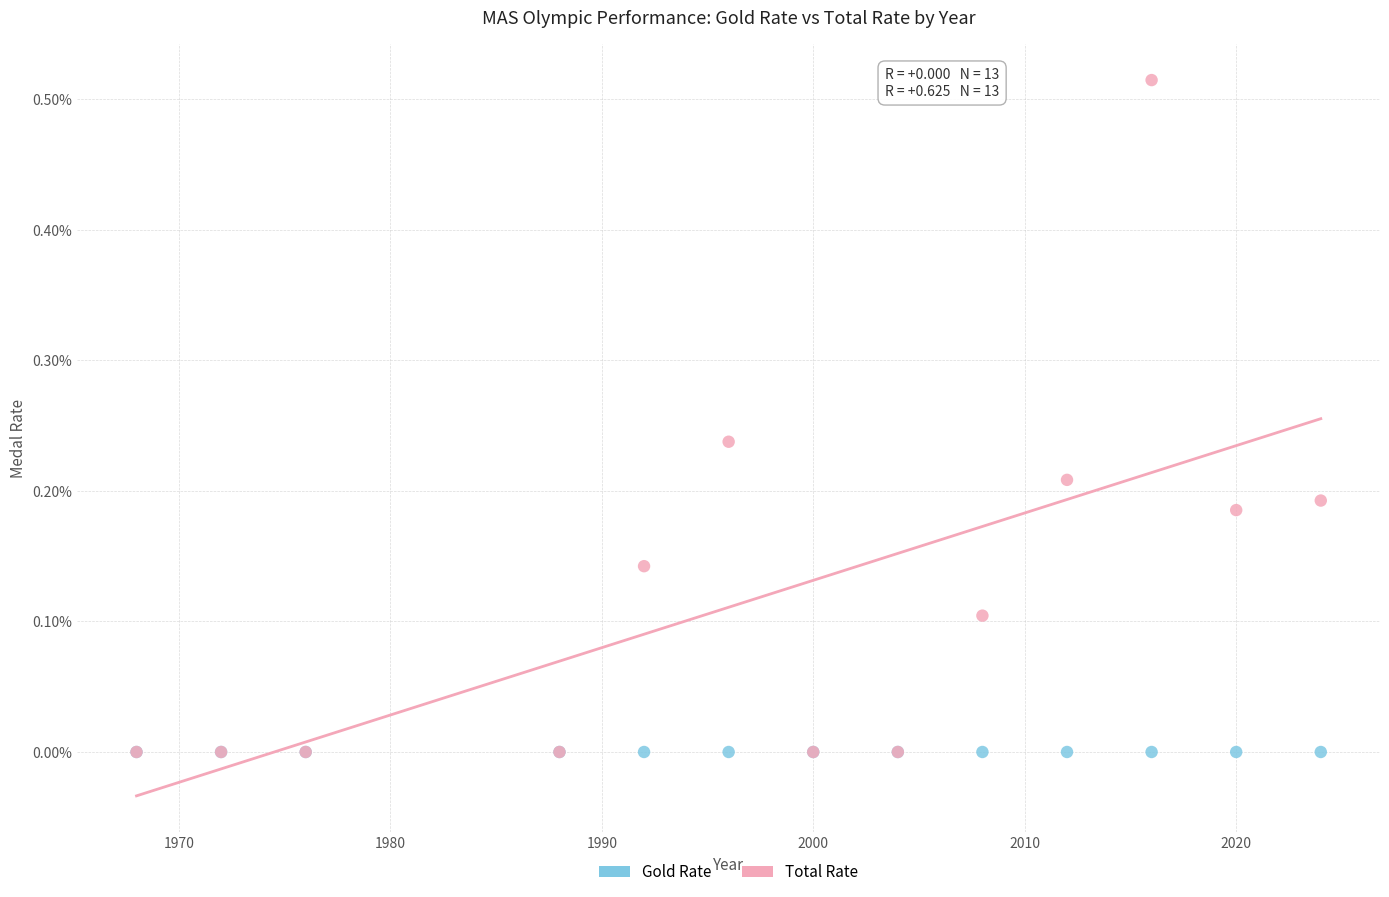

What are all the series names shown in the legend?

Gold Rate, Total Rate